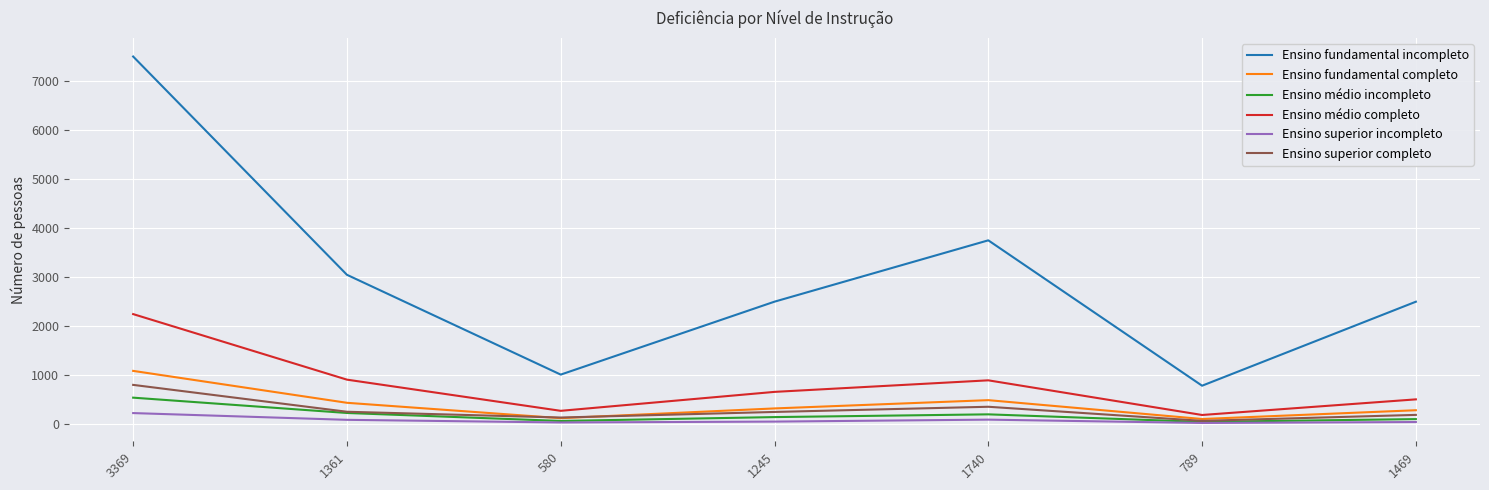

What is the minimum value for Ensino fundamental incompleto?

782